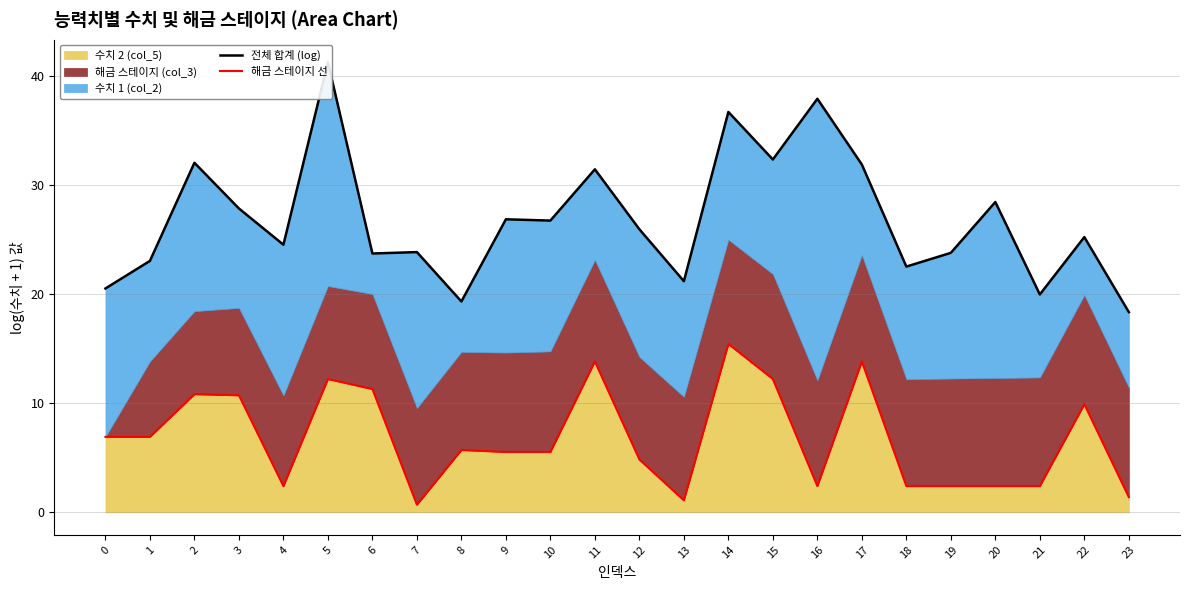

True or false: 수치 2 (col_5) has a value of 25.7 at 14.

False